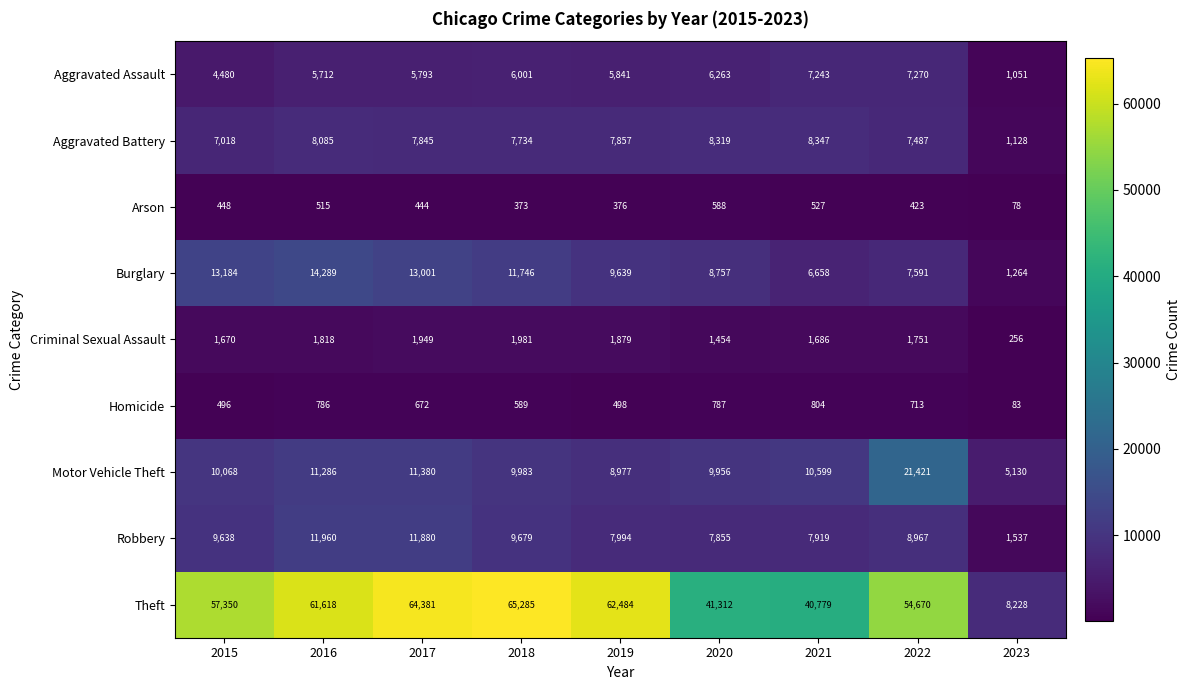

Is it true that Homicide equals 786 at 2016?

True